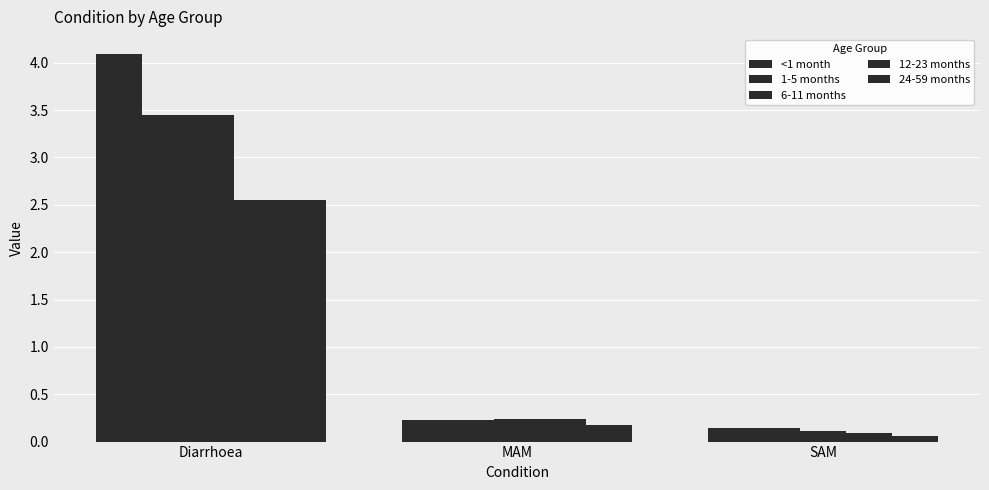

List the series in order of their peak value, lowest first.

12-23 months, 24-59 months, 1-5 months, 6-11 months, <1 month